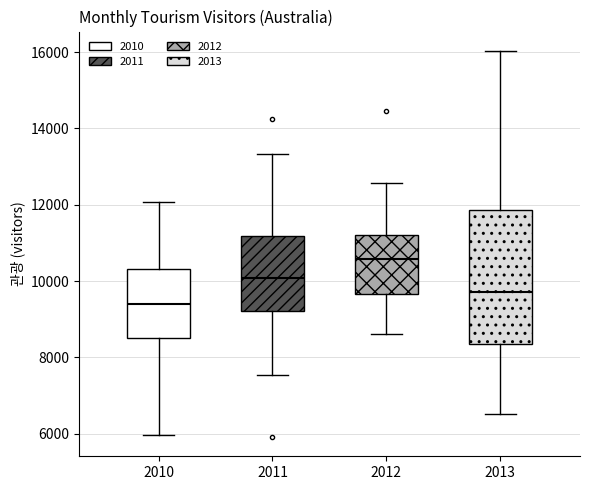

Reading left to right, read every box against the y-axis: the position of its median line, the range the box covers, and the ends of its whiskers. The values are not printed on the chart, so give them approximately, as read against the axis.

2010: median 9400, box 8600 to 10400, whiskers 6000 to 12000
2011: median 10000, box 9200 to 11200, whiskers 7600 to 13400
2012: median 10600, box 9600 to 11200, whiskers 8600 to 12600
2013: median 9800, box 8400 to 11800, whiskers 6600 to 16000